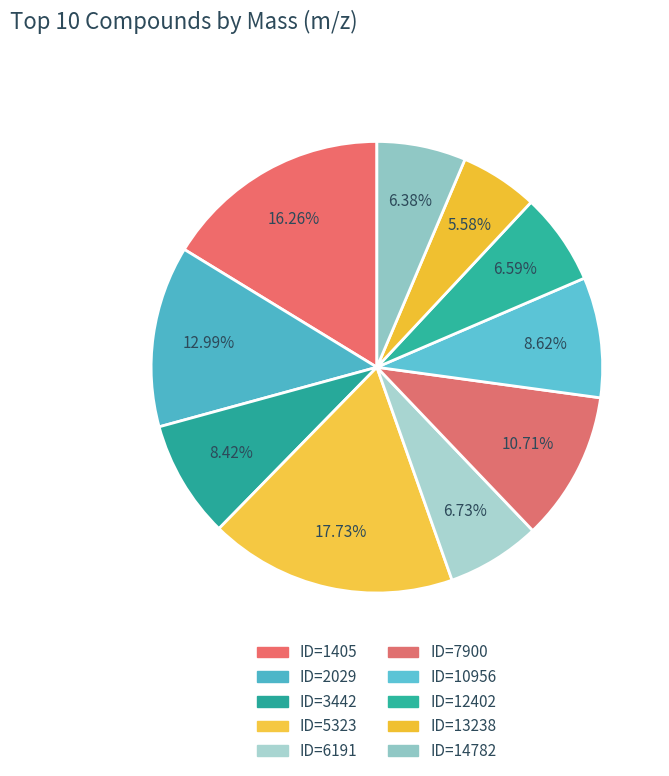

What is the total percentage of ID=5323 and ID=6191?

24.5%